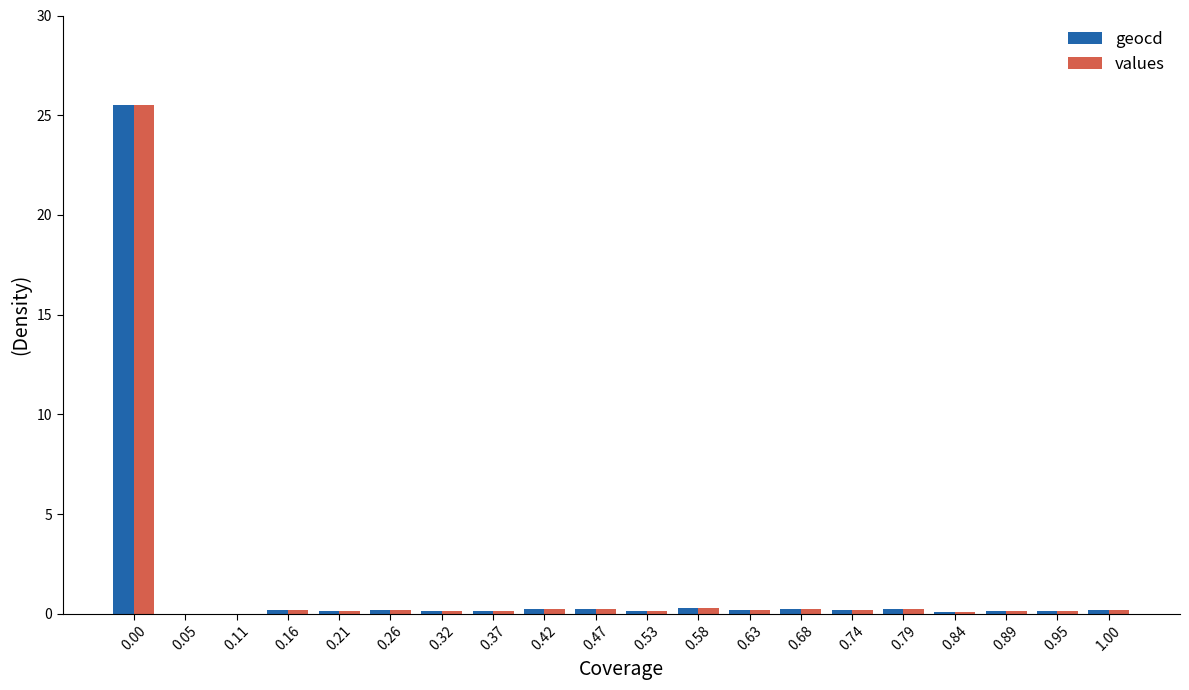

What is the sum of all values values?

28.7